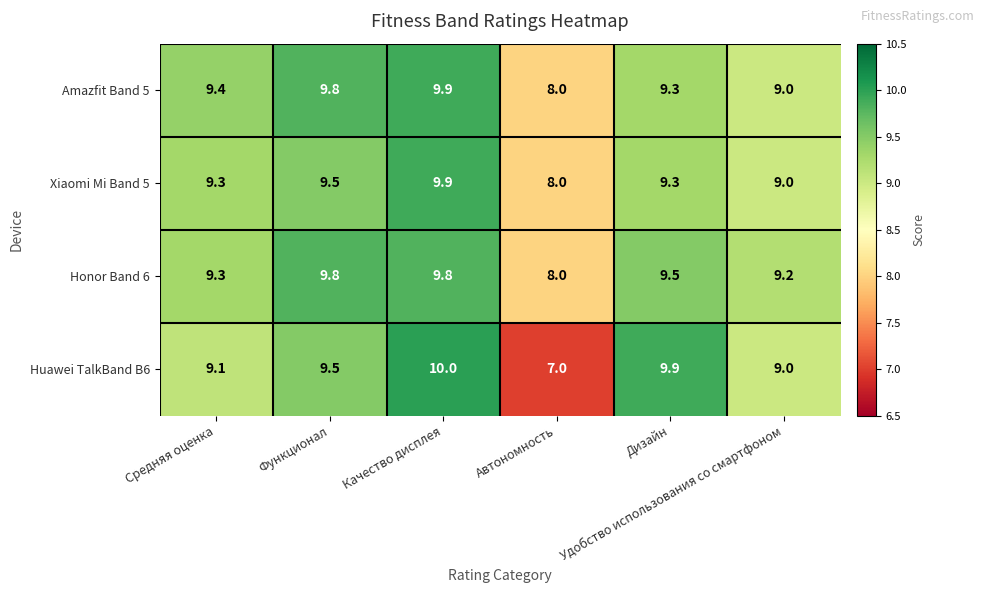

Which series has the widest spread of values?

Huawei TalkBand B6